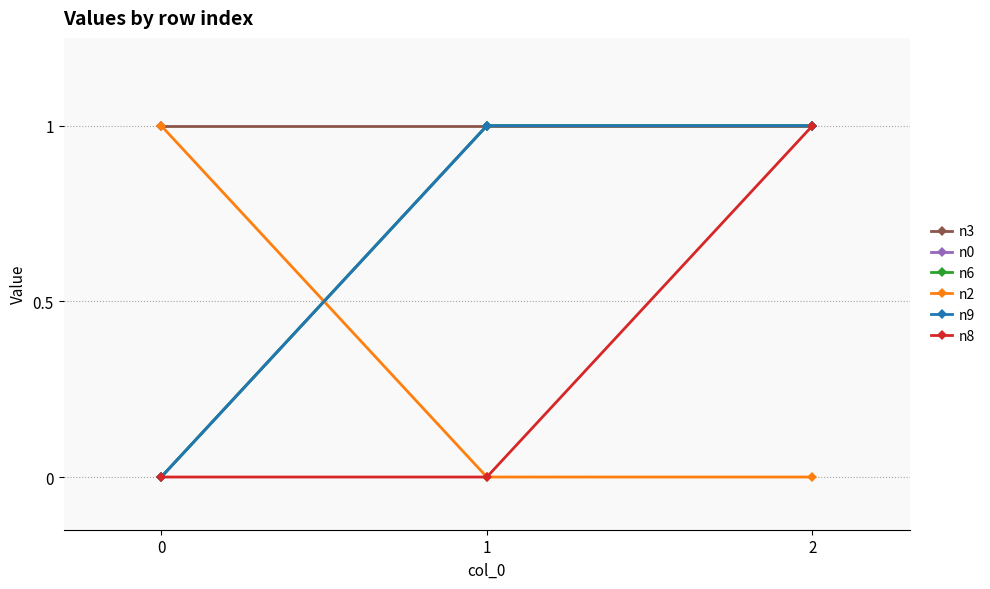

What is the total value across all series at 0?

2